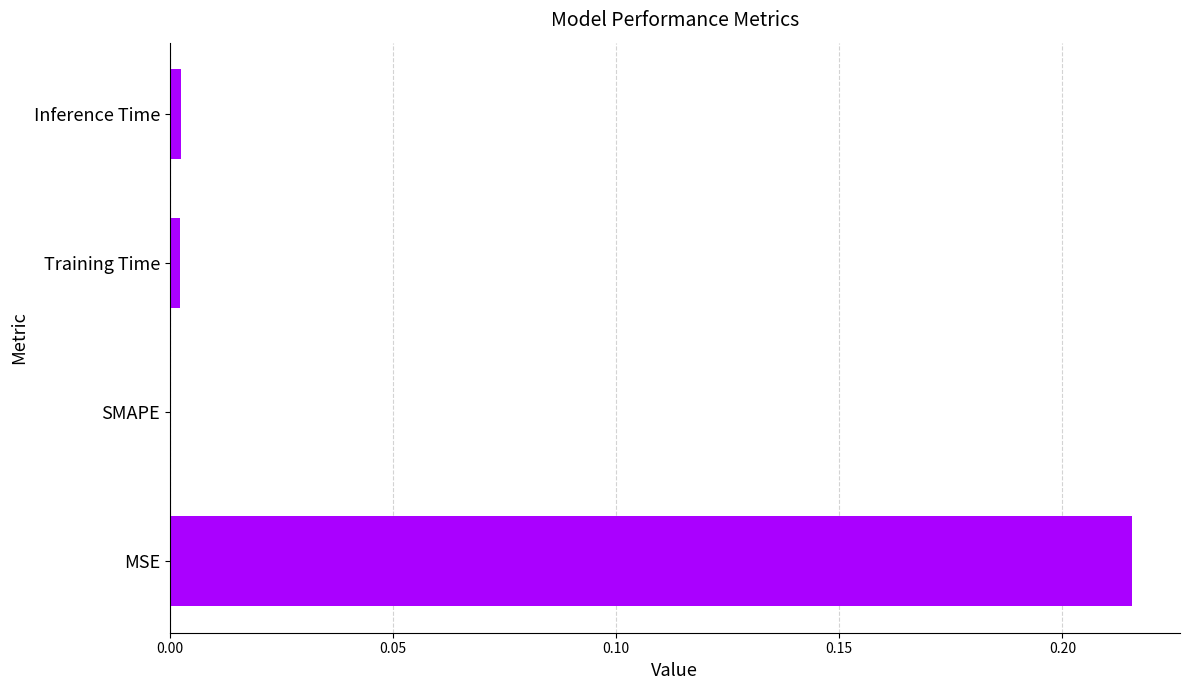

Which has a higher value, MSE or SMAPE?

MSE